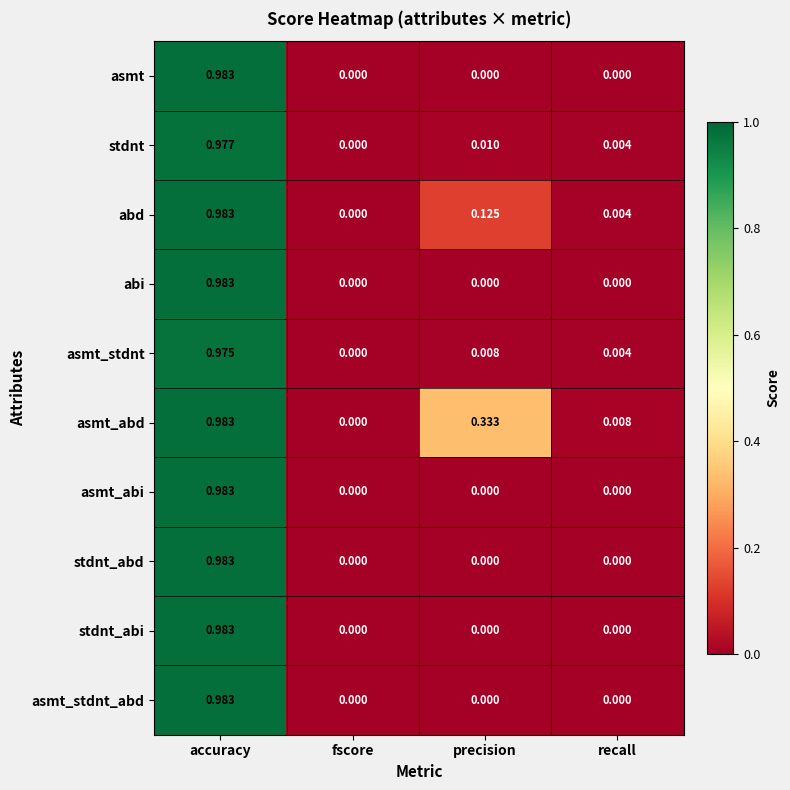

Between precision and recall, which series saw the biggest shift?

asmt_abd